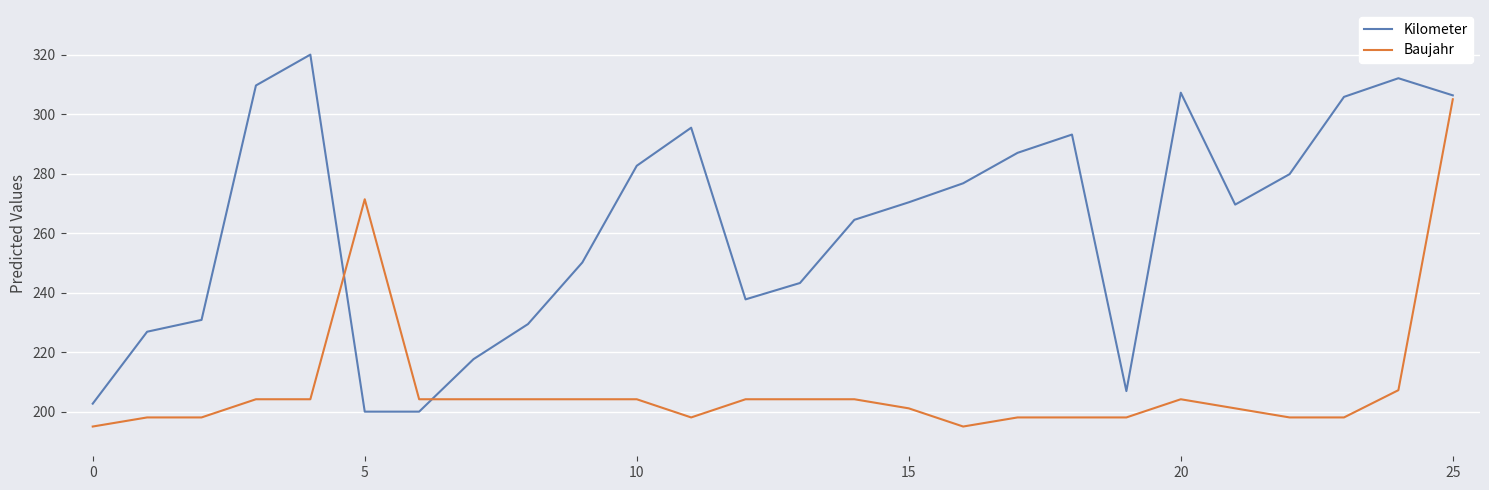

Which series has the largest total across all categories?

Kilometer